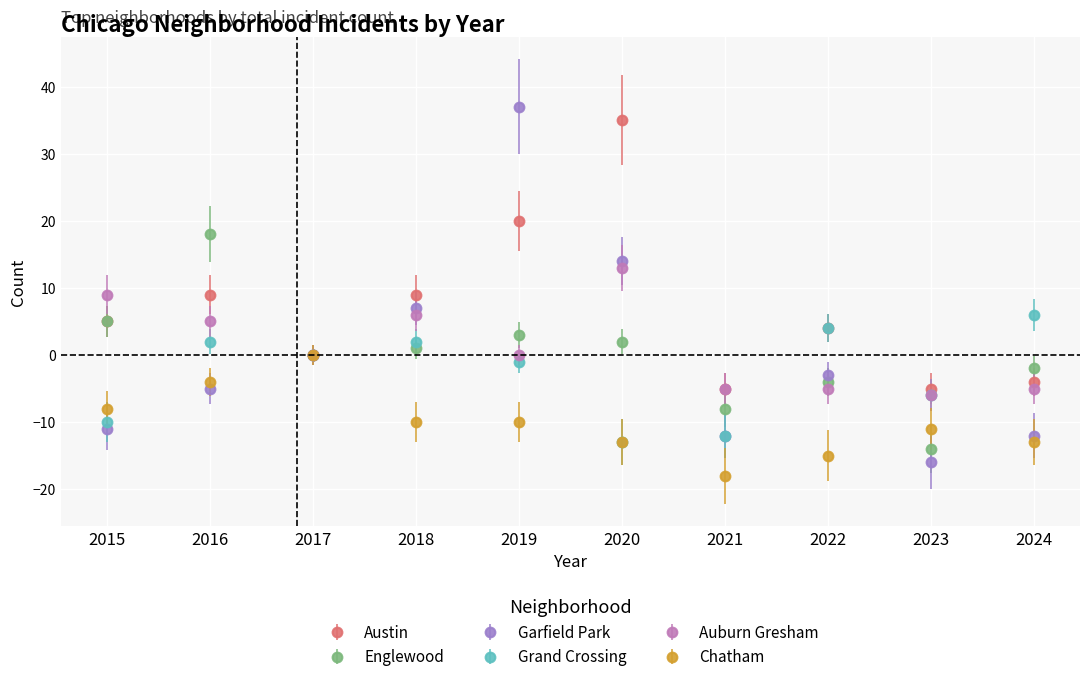

What is the average value of the Grand Crossing series?

-3